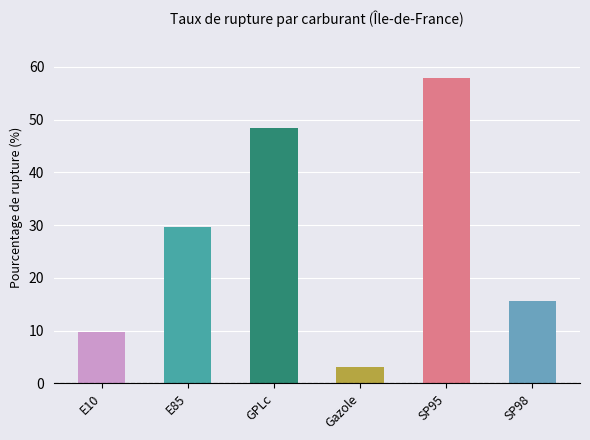

Which has a higher value, Gazole or SP98?

SP98